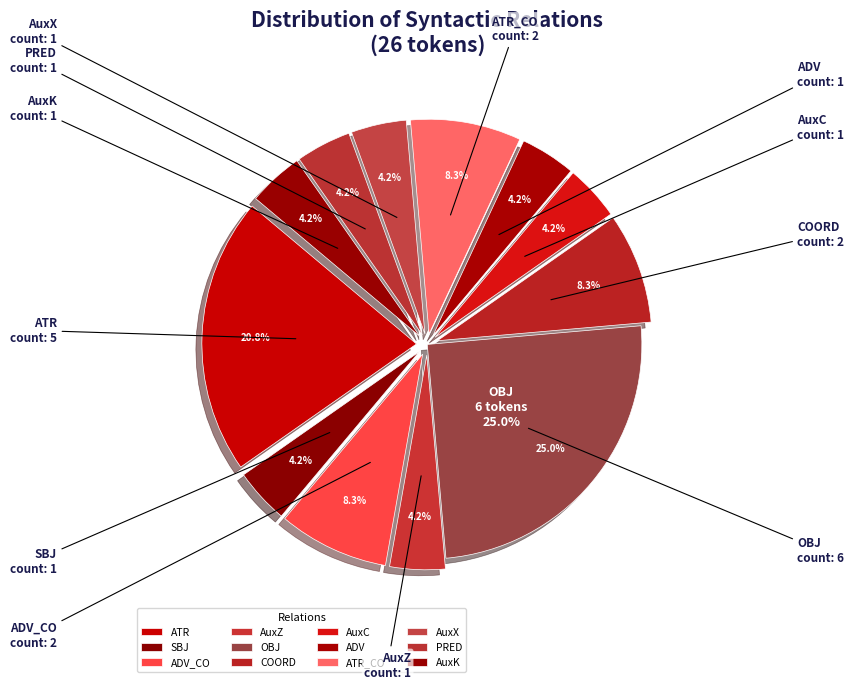

Is there any slice that represents more than half of the pie?

No